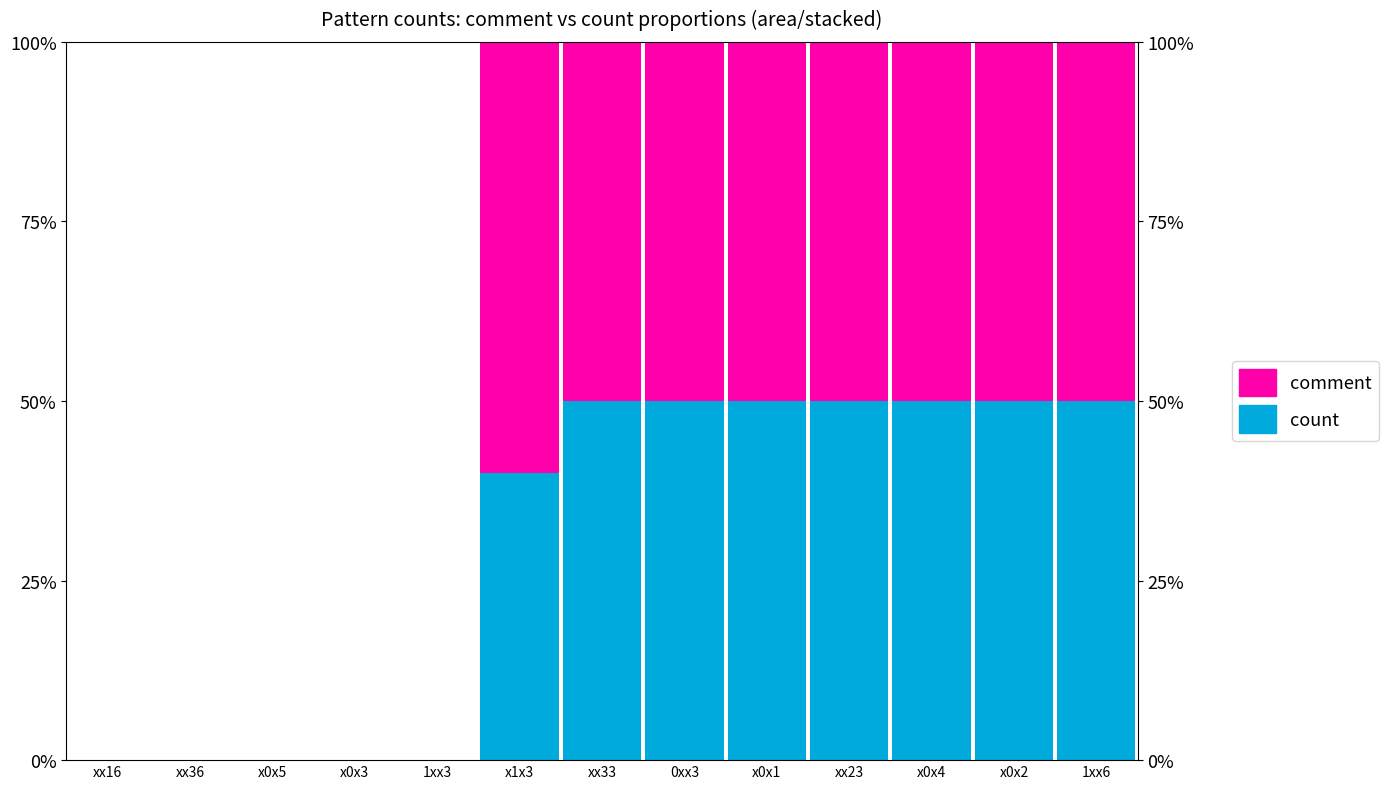

At which label is comment closest to 30?

xx33